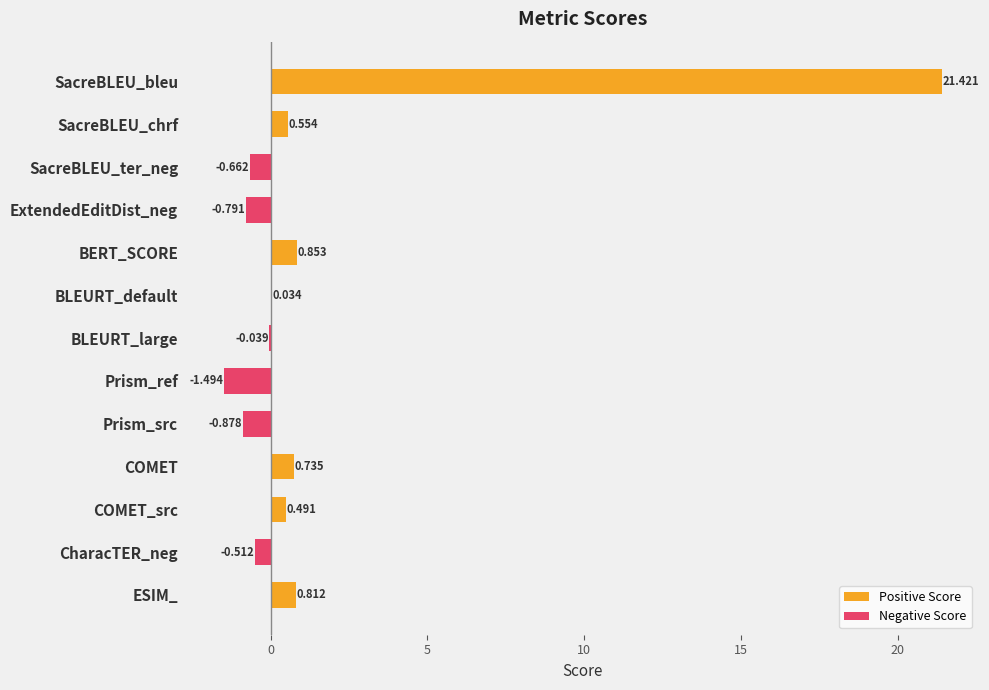

What is the label of the 2nd bar from the right?

CharacTER_neg